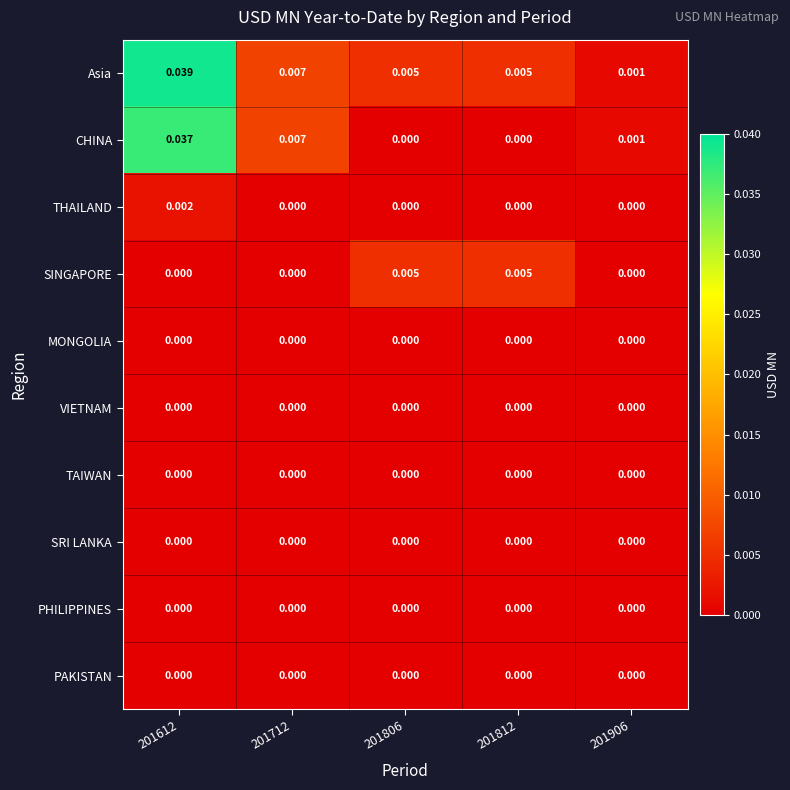

Which series has the widest spread of values?

Asia